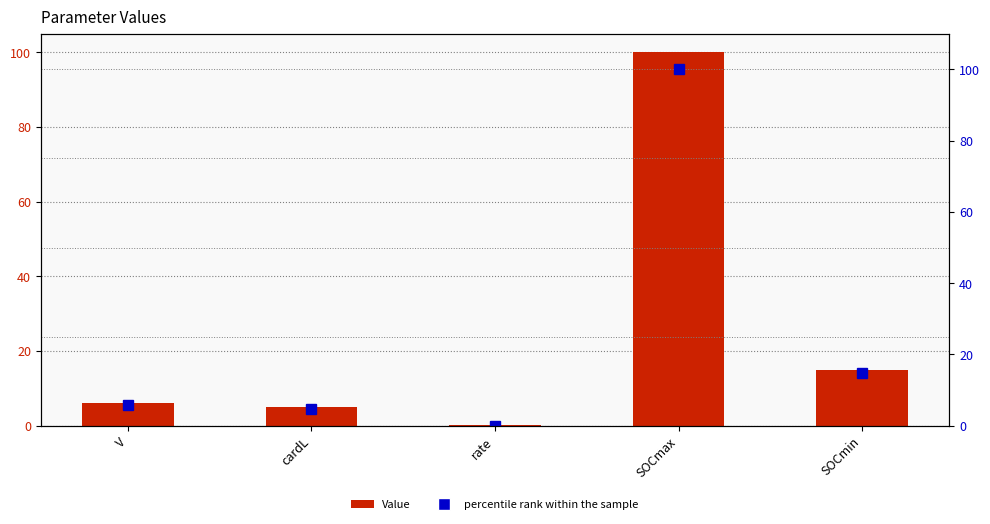

The Value series shows 0.2 at rate. True or false?

True